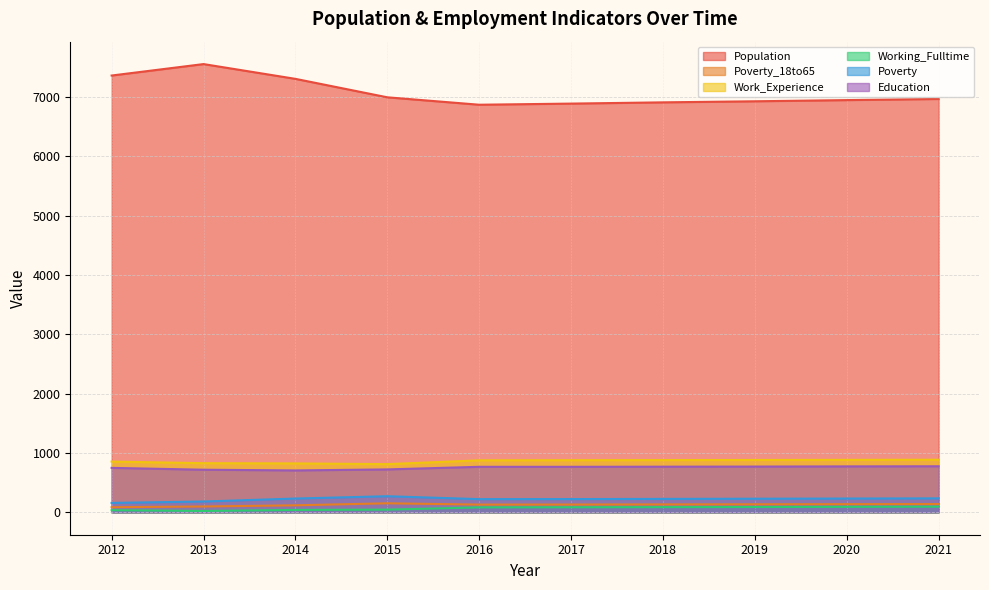

Reading left to right, what are all the values shown in this chart?

Population: 7361	7554	7305	6994	6869	6888	6909	6927	6947	6966
Poverty_18to65: 86	98	118	152	130	131	133	135	137	139
Work_Experience: 855	828	824	812	876	878	880	882	884	886
Working_Fulltime: 36	23	40	45	83	85	87	89	92	95
Poverty: 158	182	232	271	222	223	226	229	232	235
Education: 749	718	706	723	767	767	769	771	774	776